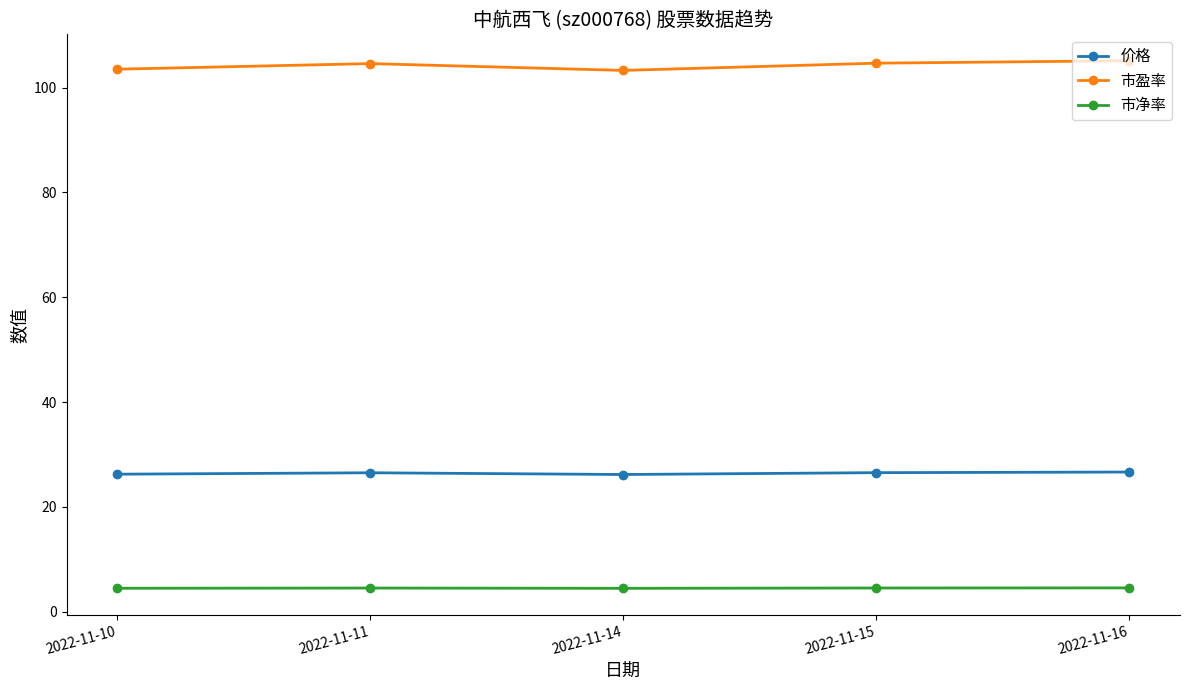

Rank the series at 2022-11-10 from highest to lowest value.

市盈率, 价格, 市净率